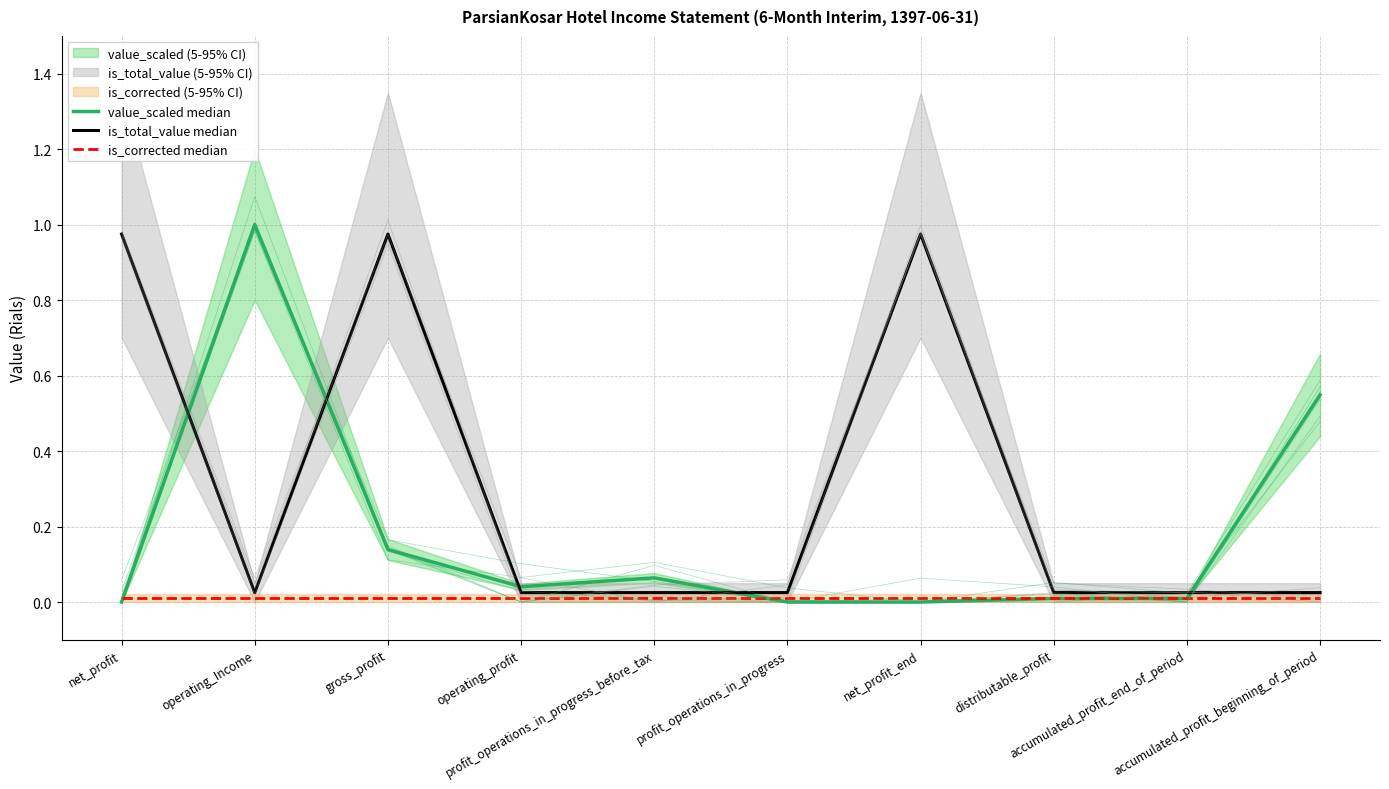

How many interior local peaks does the is_total_value median series have?

2